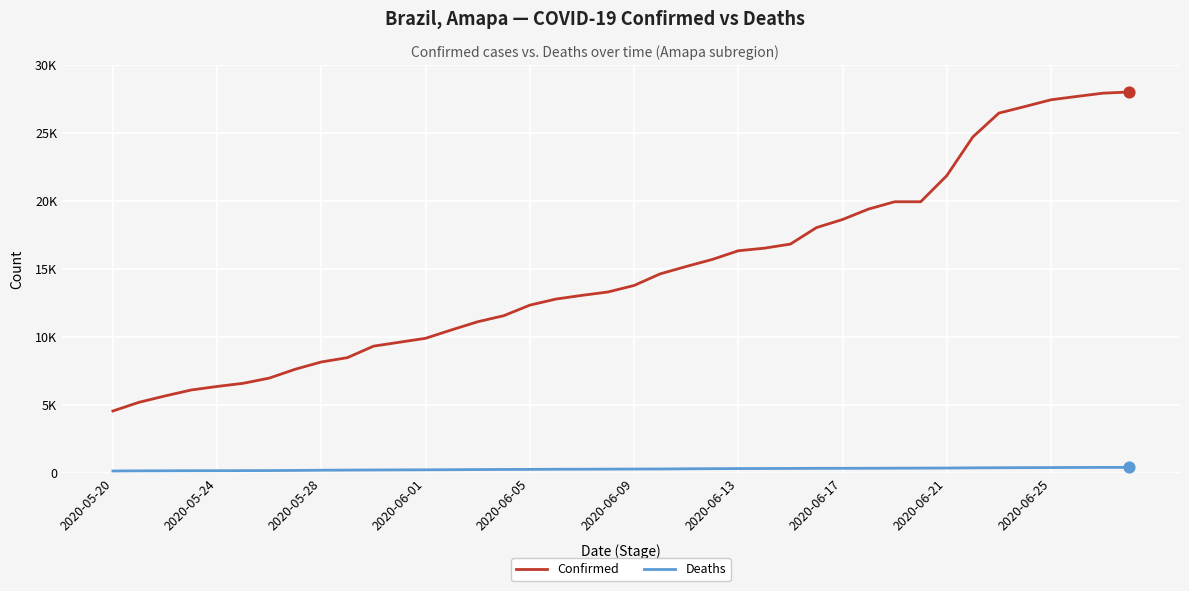

What are all the series names shown in the legend?

Confirmed, Deaths